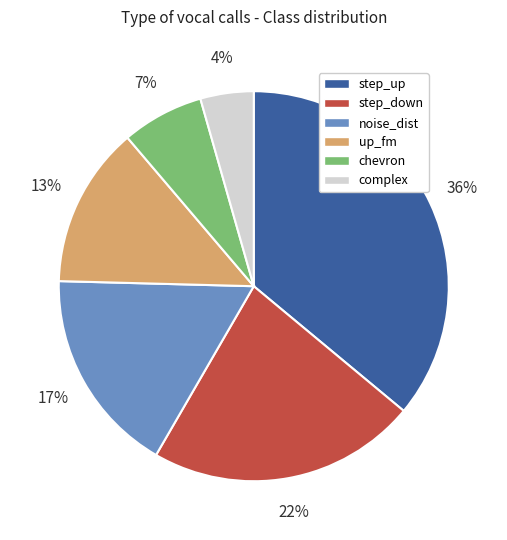

Does complex represent more than half of the total?

No